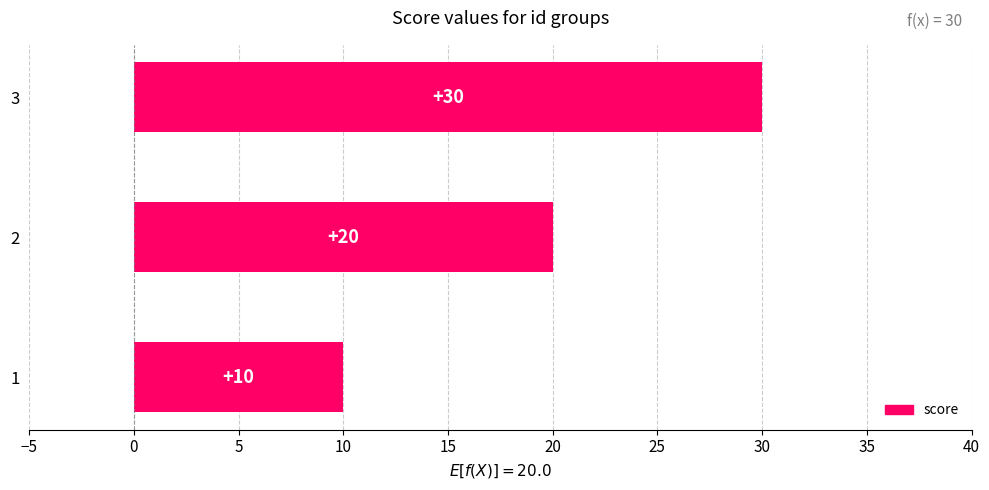

Are the bars grouped side by side (vs. stacked)?

No